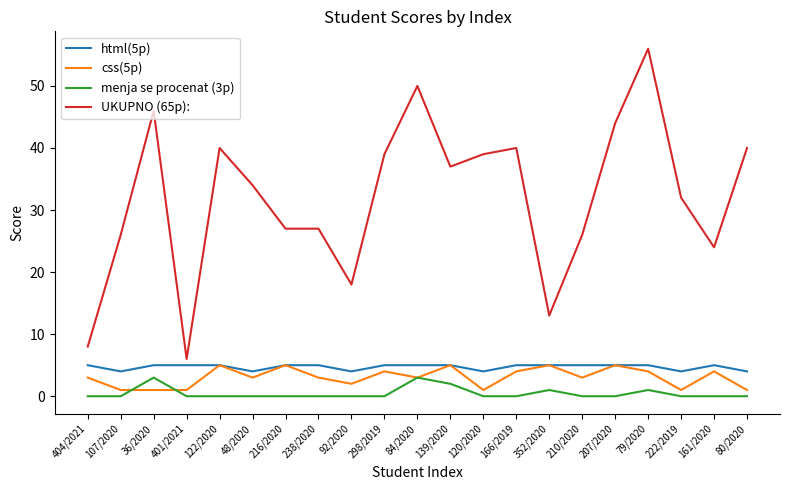

The menja se procenat (3p) series shows 2 at 298/2019. True or false?

False